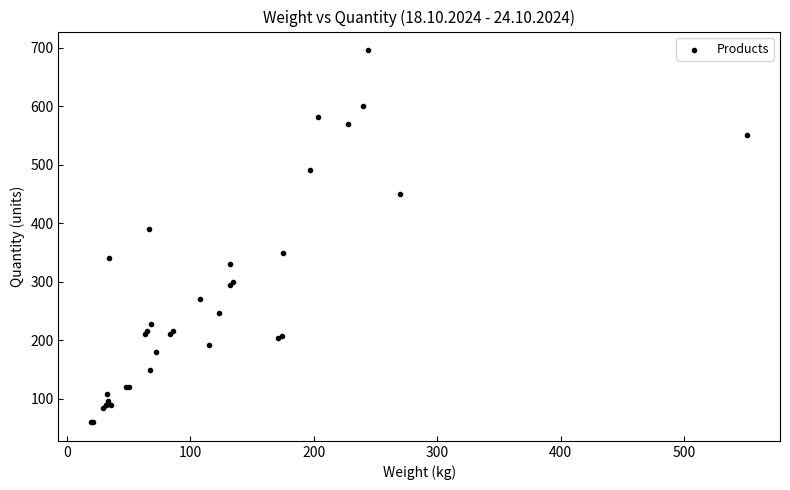

What Y value in the scatter plot is closest to 378?

390.0